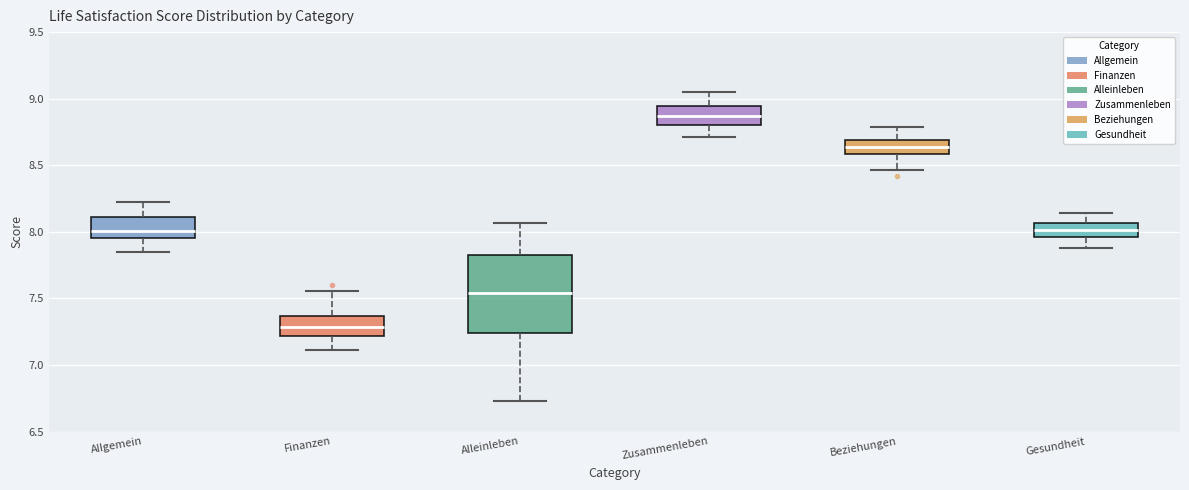

Reading left to right, transcribe this box plot: for each box, give where its median line is, the range the box spans, and where its two whiskers end, as read against the y-axis. The values are not printed on the chart, so give them approximately, as read against the axis.

Allgemein: median 8.00, box 7.95 to 8.10, whiskers 7.85 to 8.20
Finanzen: median 7.30, box 7.20 to 7.35, whiskers 7.10 to 7.55
Alleinleben: median 7.55, box 7.25 to 7.85, whiskers 6.75 to 8.05
Zusammenleben: median 8.85, box 8.80 to 8.95, whiskers 8.70 to 9.05
Beziehungen: median 8.65, box 8.60 to 8.70, whiskers 8.45 to 8.80
Gesundheit: median 8.00, box 7.95 to 8.05, whiskers 7.90 to 8.15